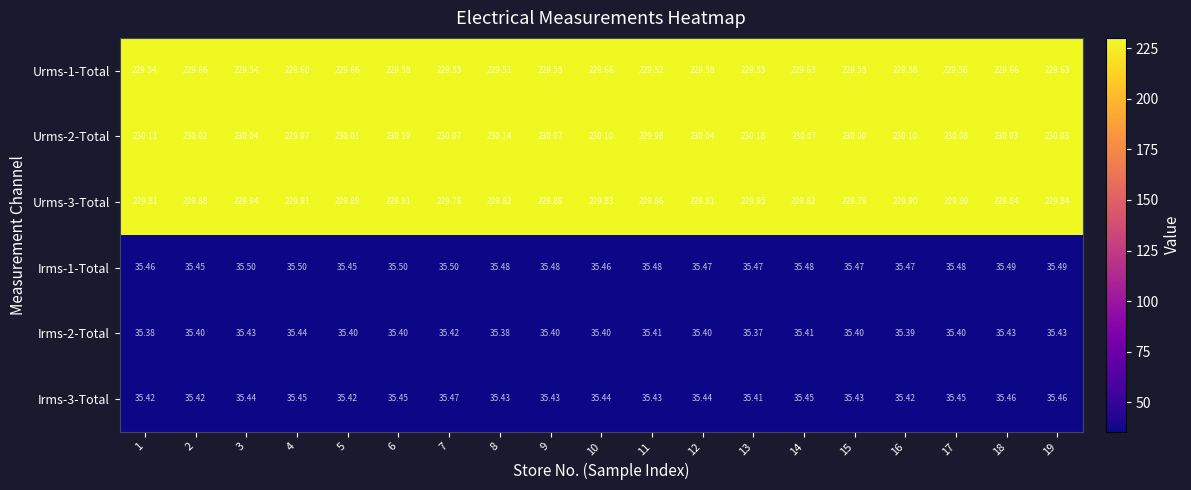

How many series are shown in this chart?

6